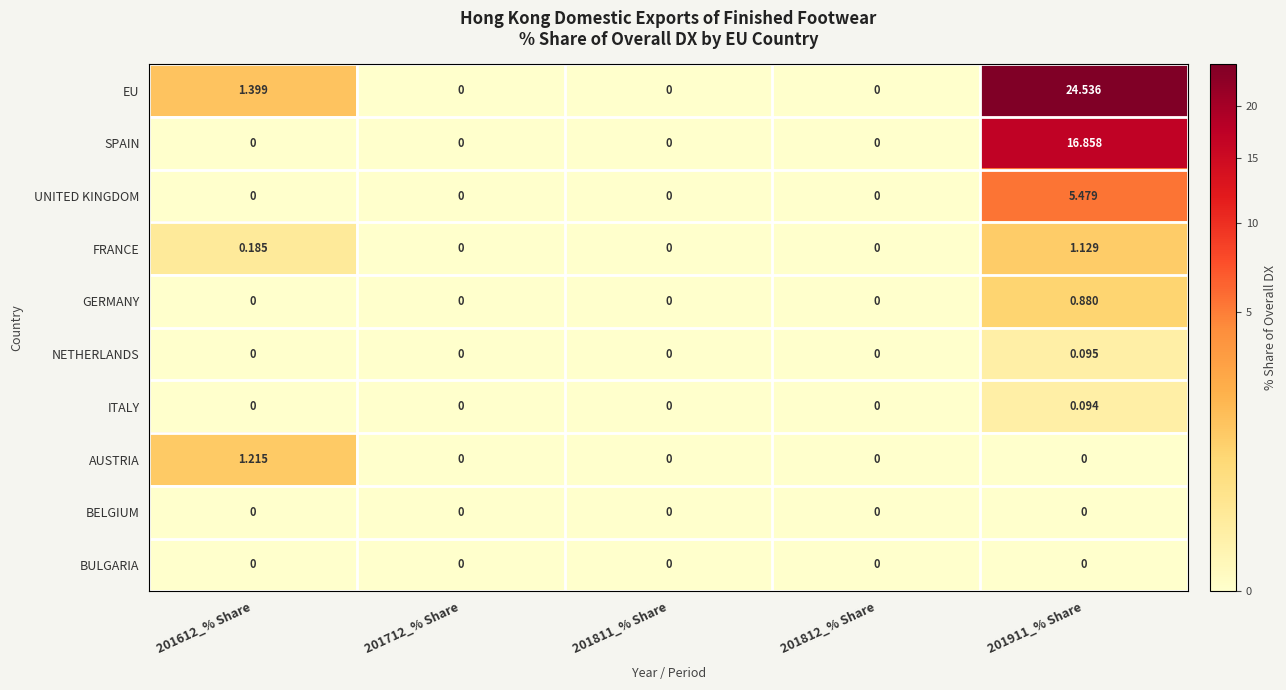

How many series are shown in this chart?

10